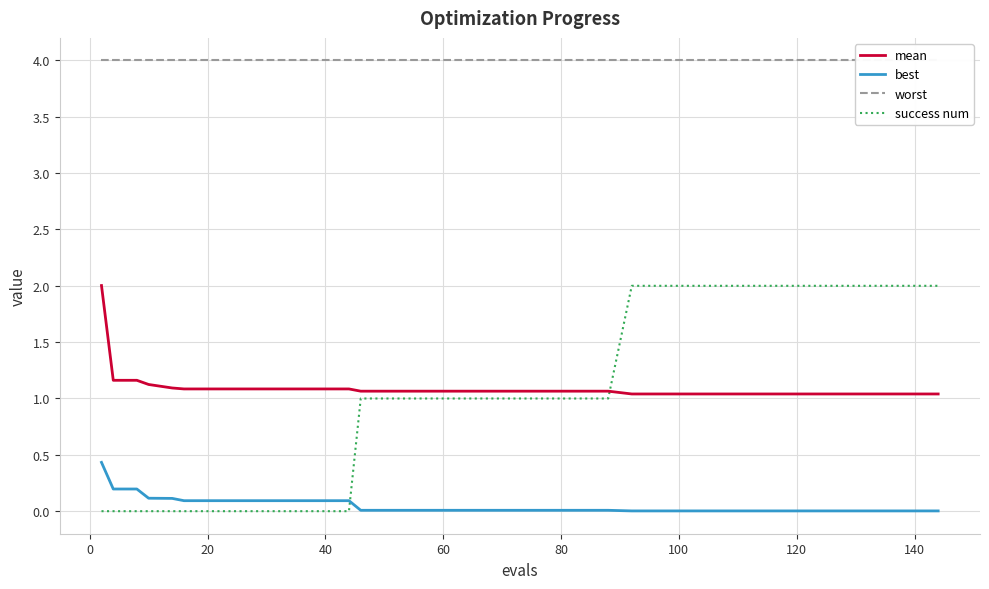

After their last crossing, which series has the higher values: mean or success num?

success num